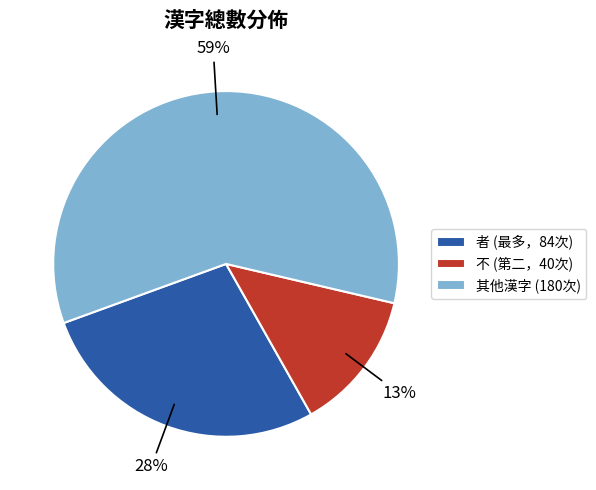

What percentage is the 其他漢字 (180次) slice, to the nearest percent?

59%